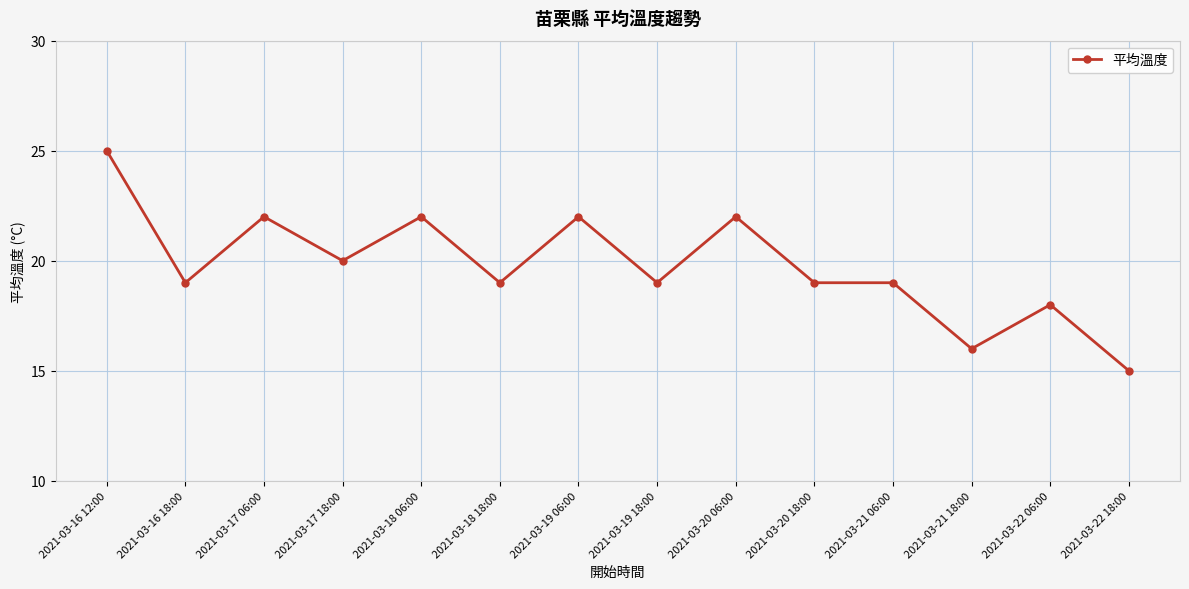

Is it true that the value at 2021-03-20 18:00 is 6?

False